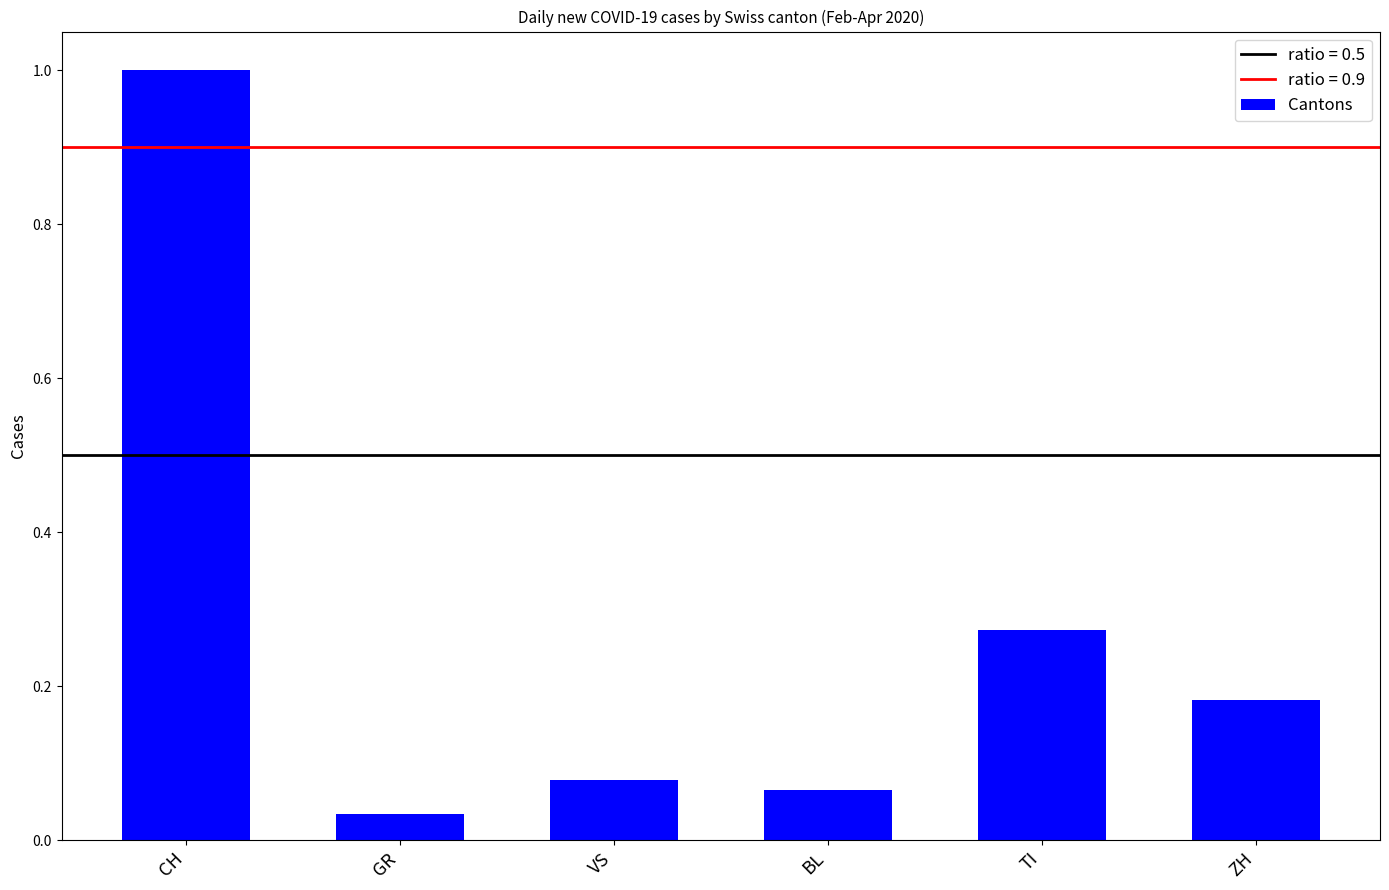

Rank the categories by value from highest to lowest.

CH, TI, ZH, VS, BL, GR